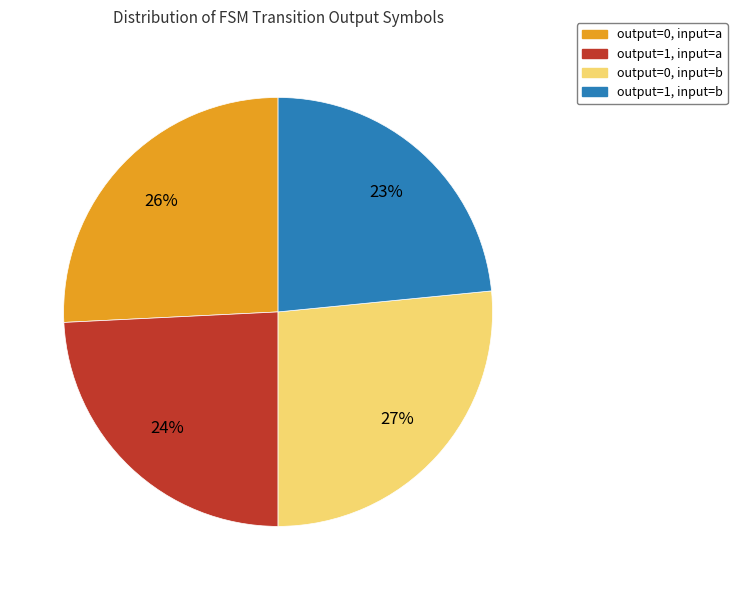

What is the smallest slice in the pie chart?

output=1, input=b